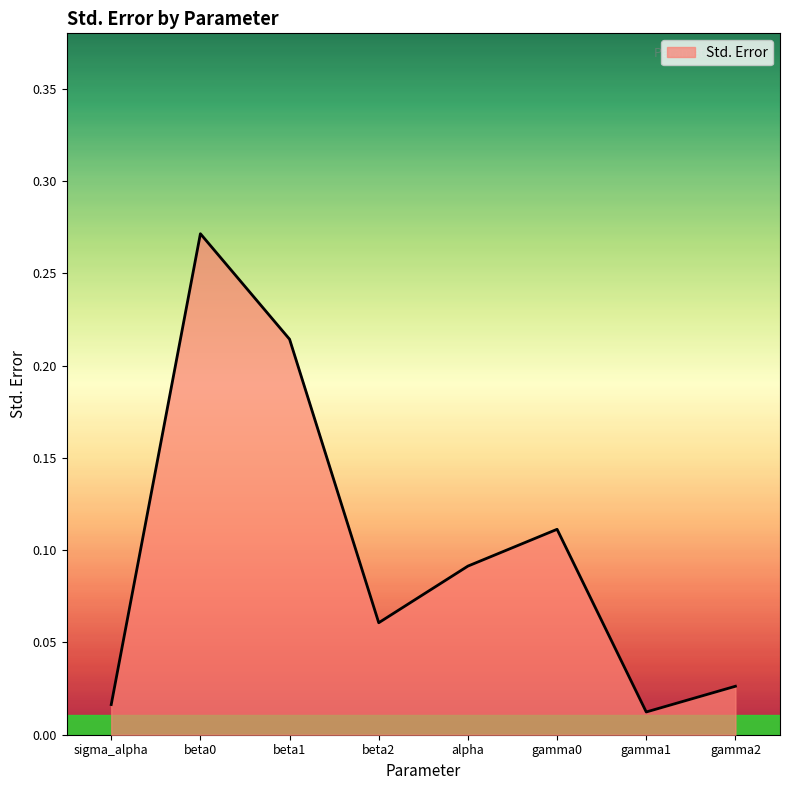

Which label corresponds to the smallest value in the chart?

gamma1